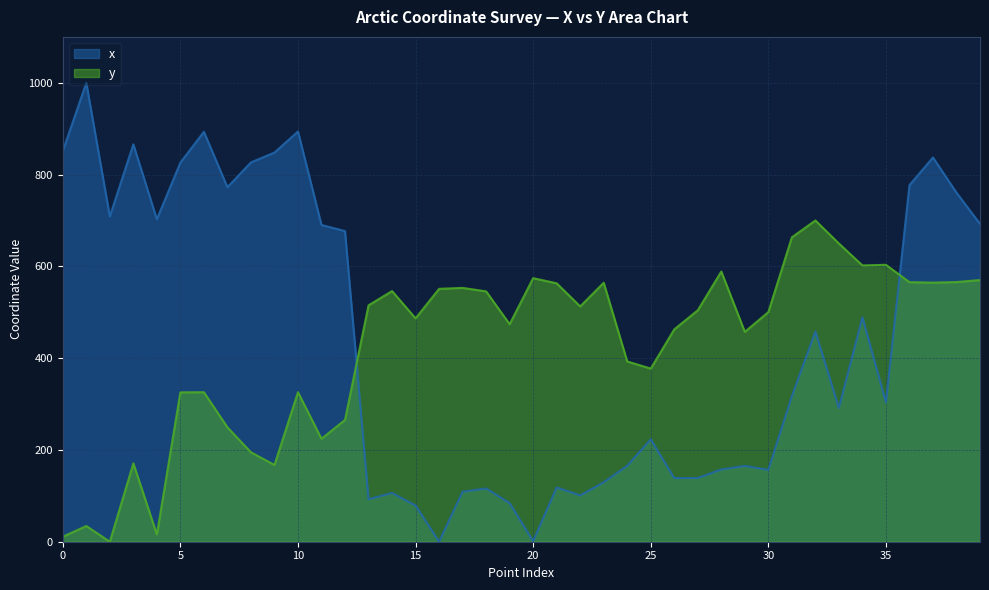

True or false: y and x cross at least once.

True